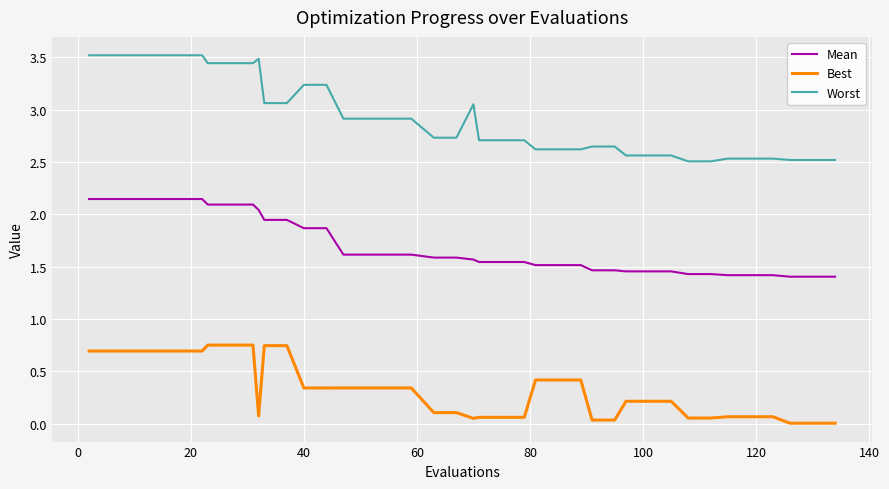

Which series has the largest total across all categories?

Worst